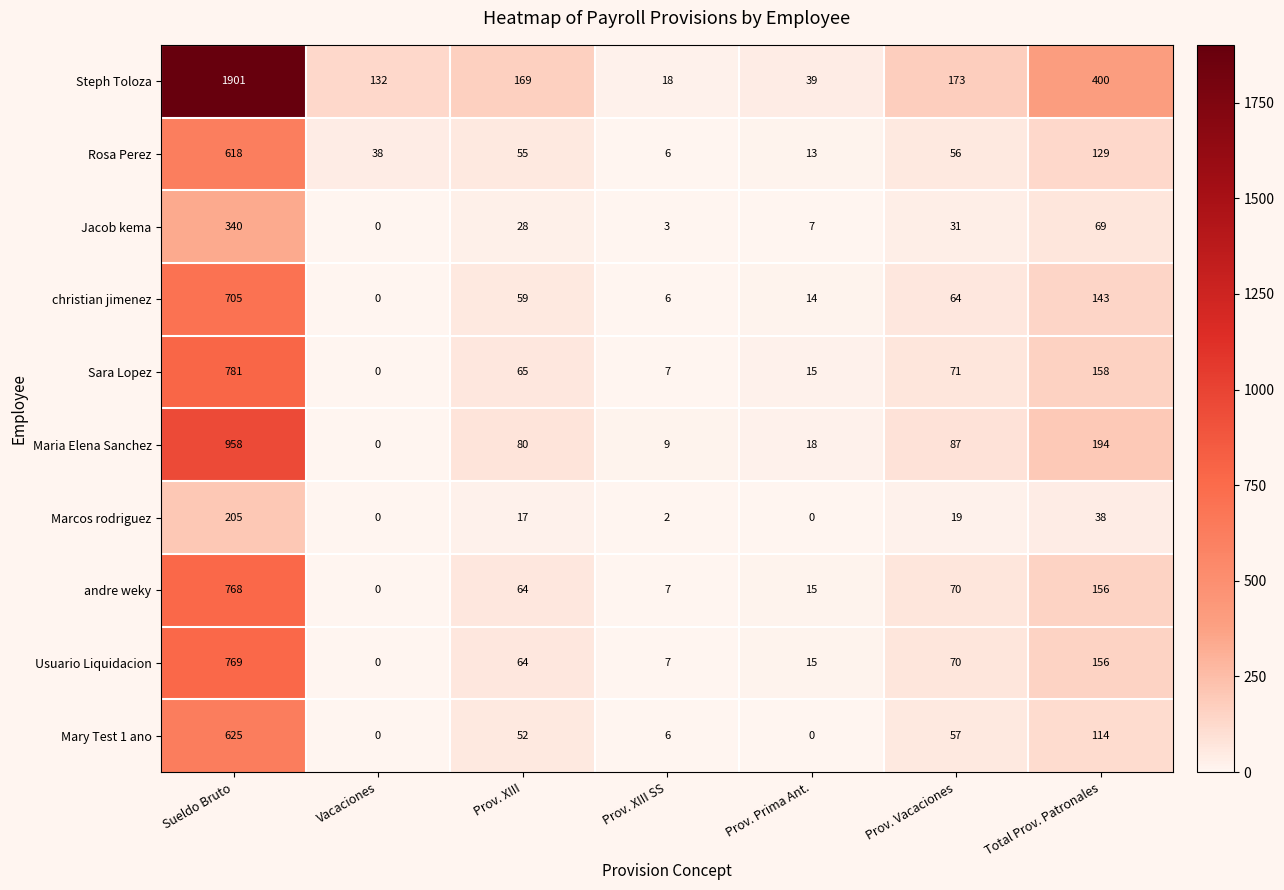

Which series has the largest range (max minus min)?

Steph Toloza